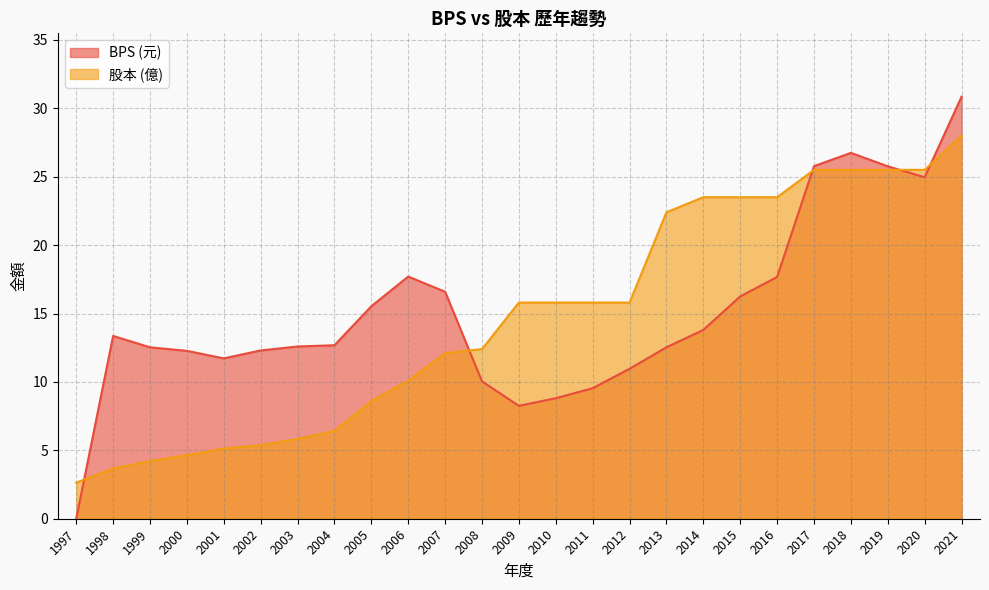

Which category has the highest value across all series?

2021